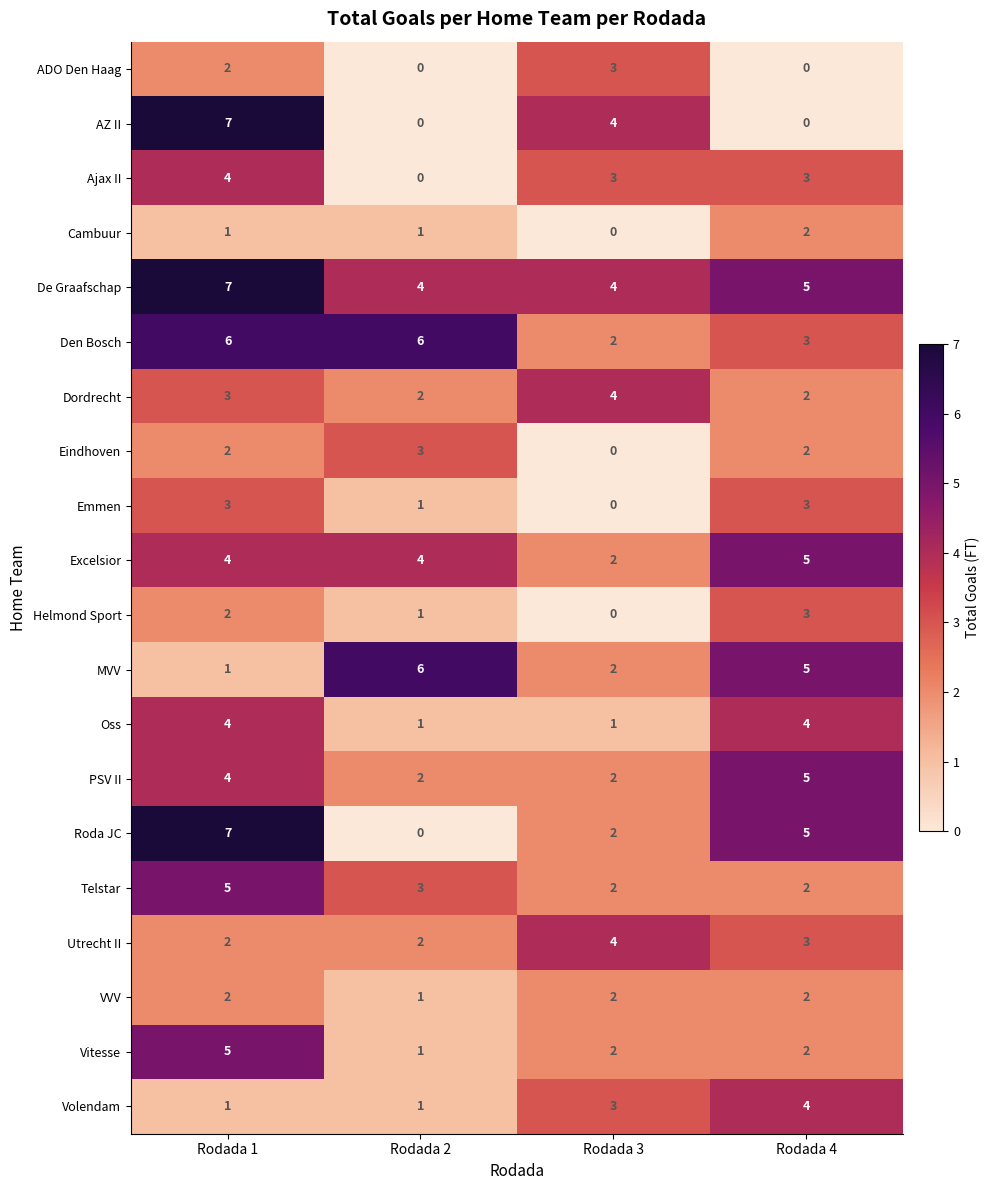

How many values in the ADO Den Haag series are below 2?

2